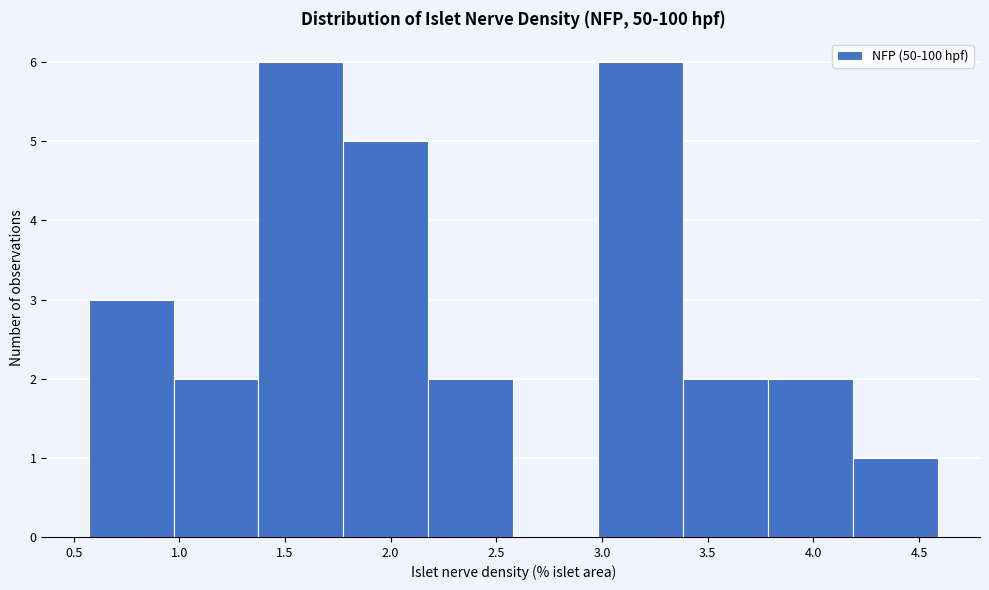

Reading left to right, transcribe this chart: for each bar, give the range it covers on the x-axis and its height. Neither the bar edges nor the heights are printed on the chart, so give them approximately, as read against the axes.

0.55 to 0.95: 3
0.95 to 1.35: 2
1.35 to 1.80: 6
1.80 to 2.20: 5
2.20 to 2.60: 2
2.60 to 3.00: 0
3.00 to 3.40: 6
3.40 to 3.80: 2
3.80 to 4.20: 2
4.20 to 4.60: 1